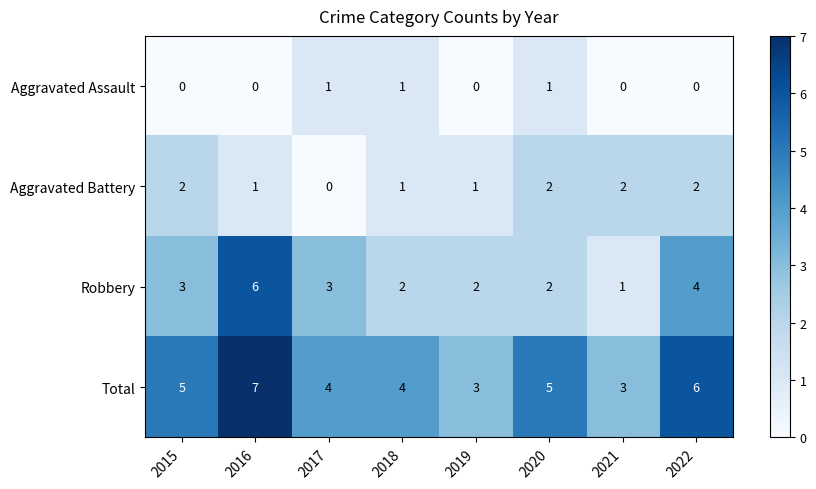

What is the difference between the Total values at 2016 and 2021?

4